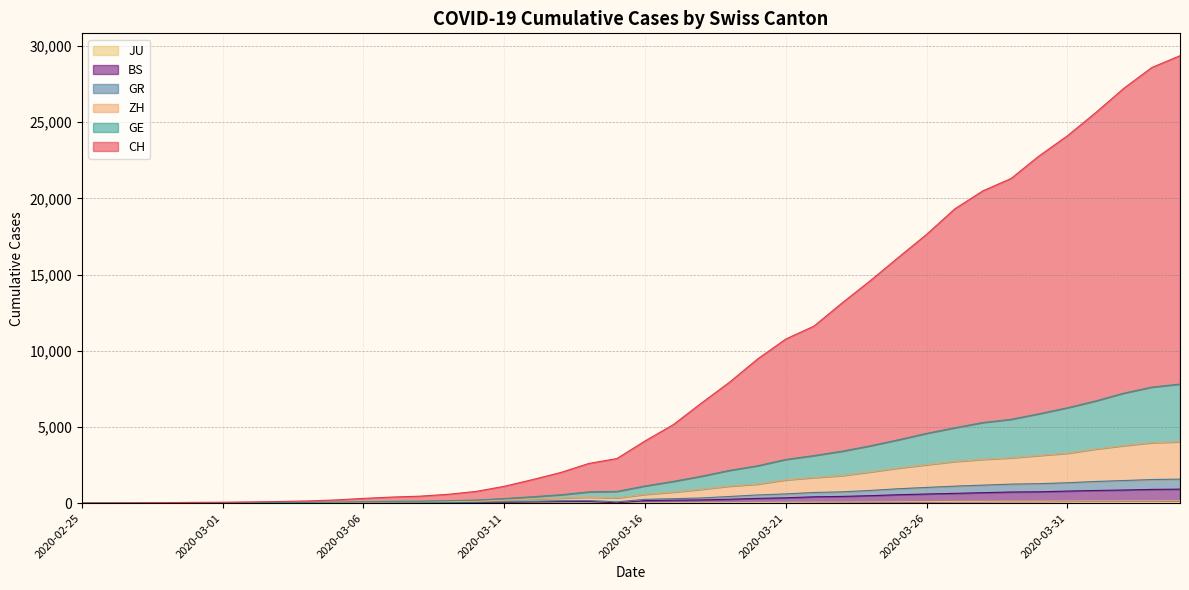

What position from the right is 2020-03-28?

8